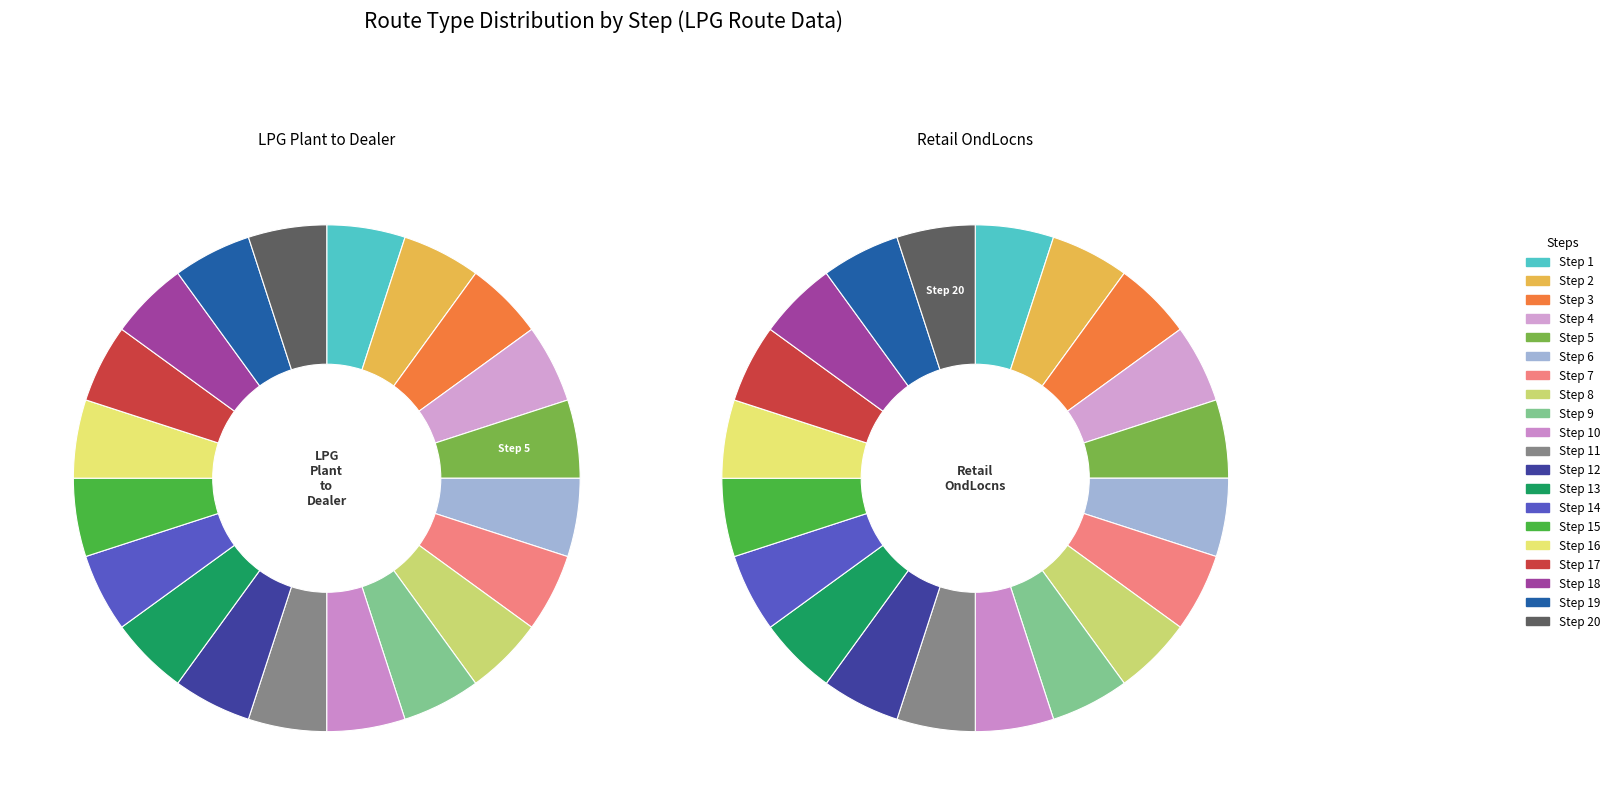

How many segments does this pie chart have?

40